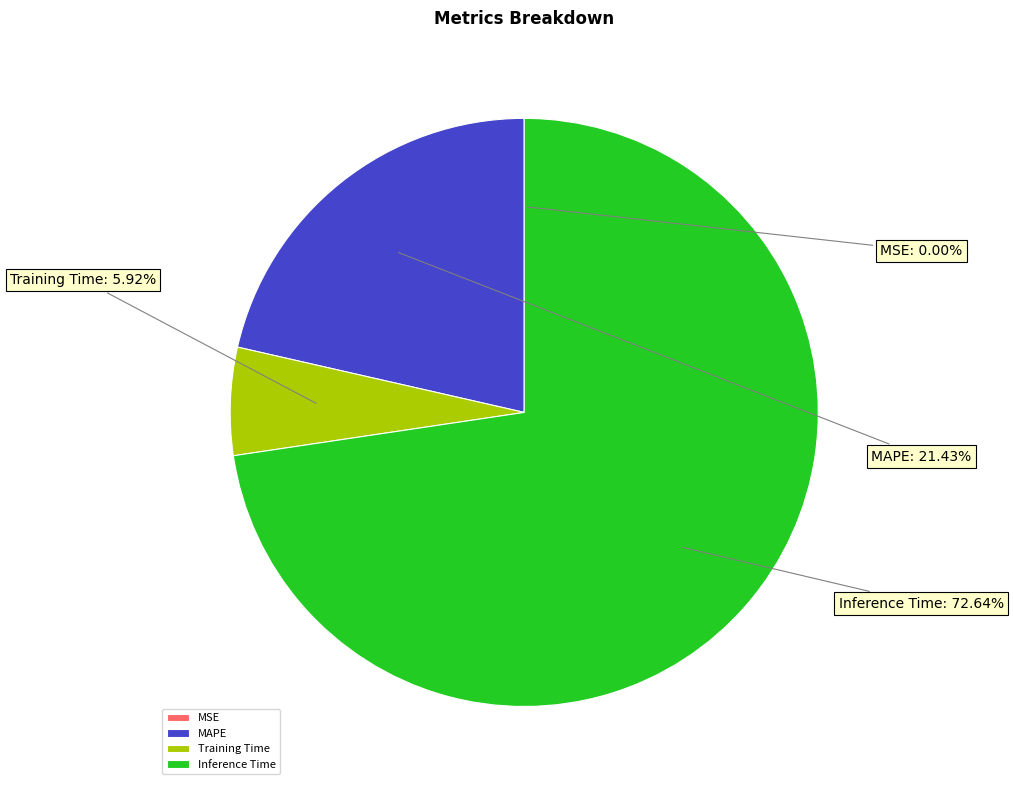

The Training Time slice represents 6% of the pie. True or false?

True